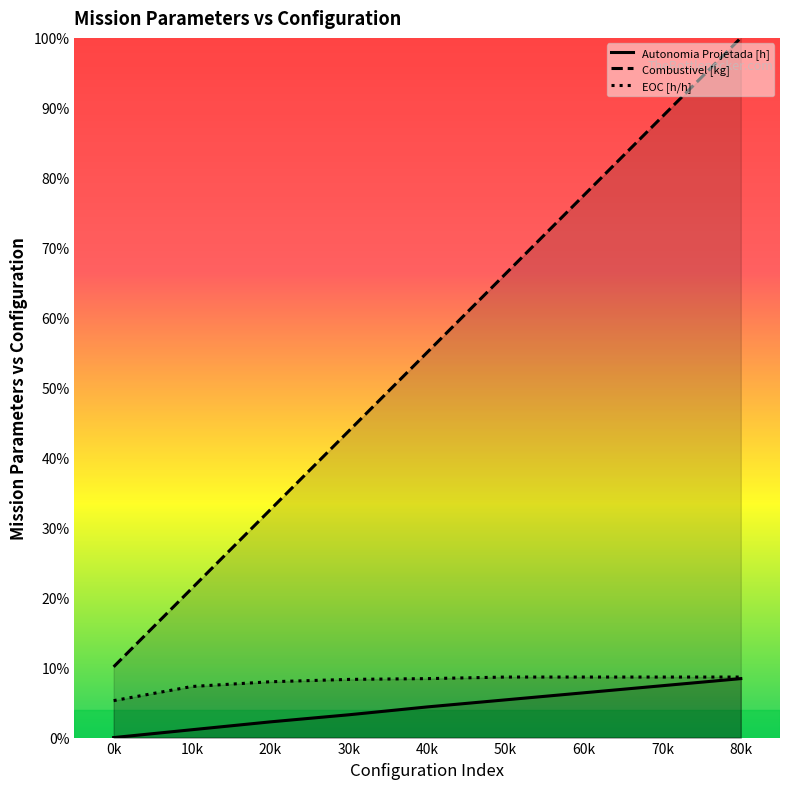

What is the sum of all Autonomia Projetada [h] values?

0.4